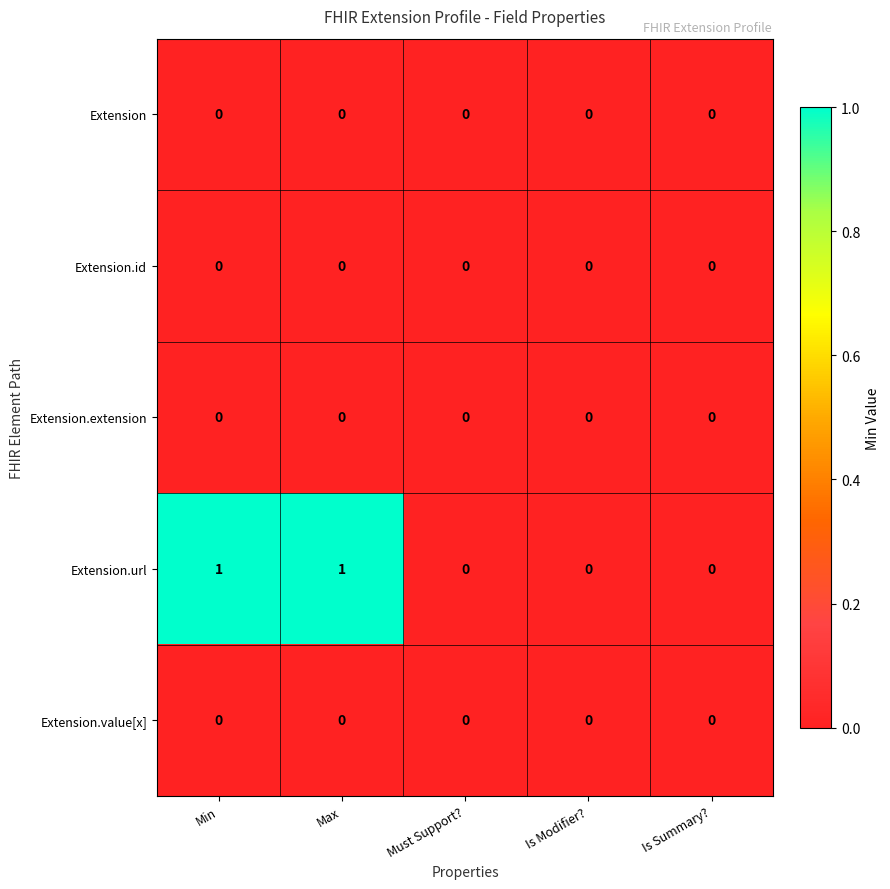

True or false: Extension.id has a value of 0 at Is Summary?.

True